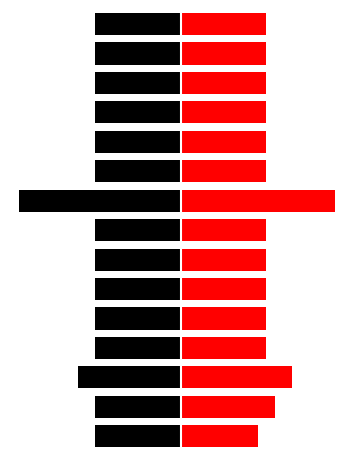

At which label does Red first exceed 10?

1